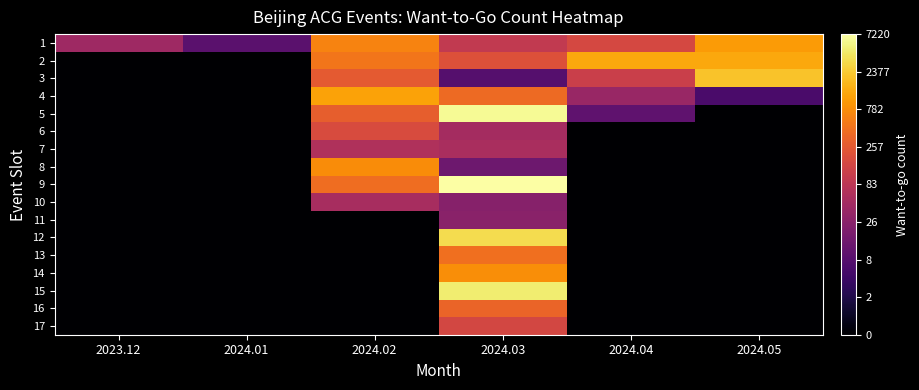

Between 2024.02 and 2024.03, which series saw the biggest shift?

15